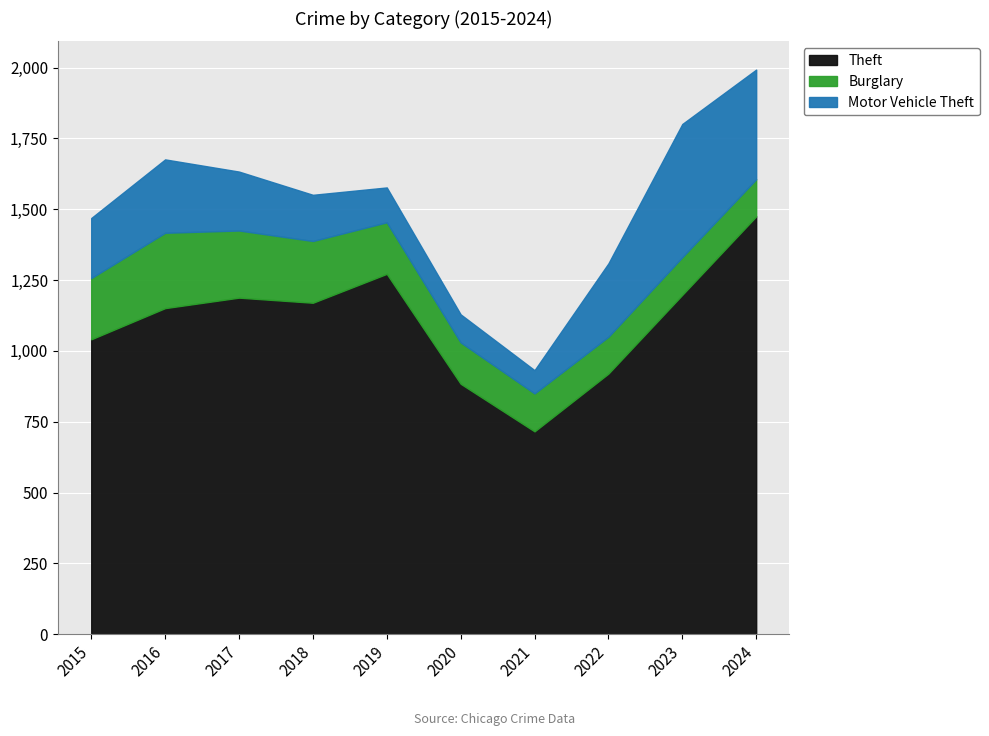

What is the approximate value of Motor Vehicle Theft at 2024, to the nearest 5?

385